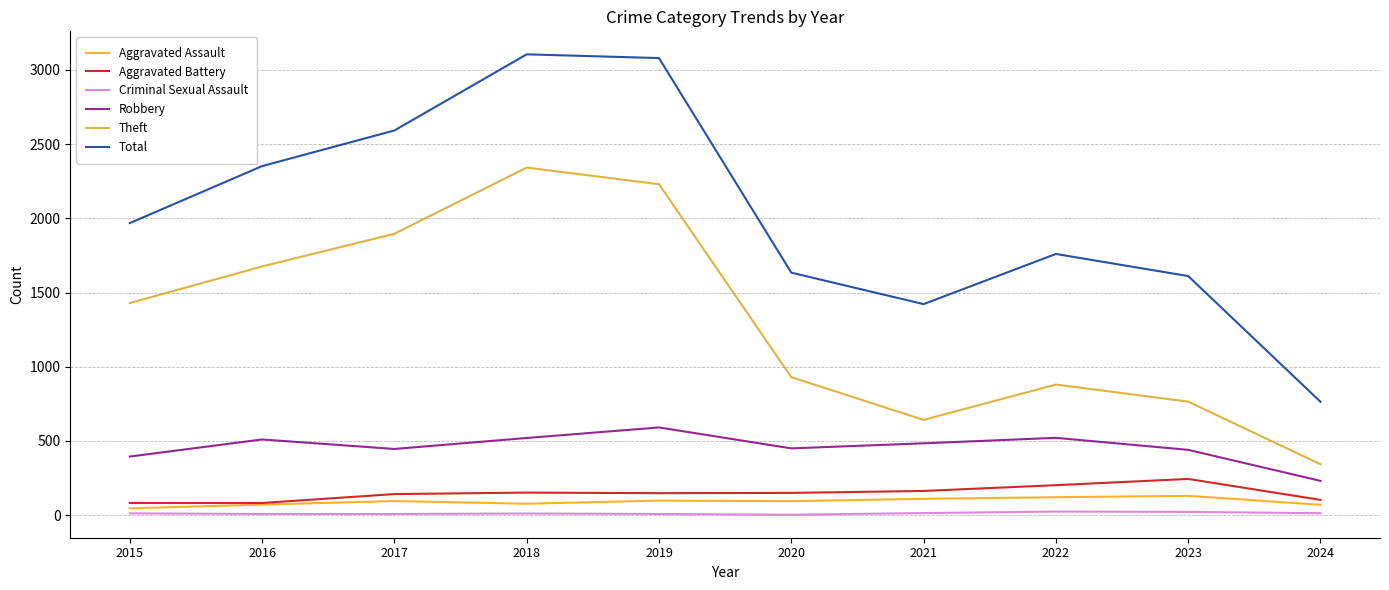

Which series has the largest total across all categories?

Total